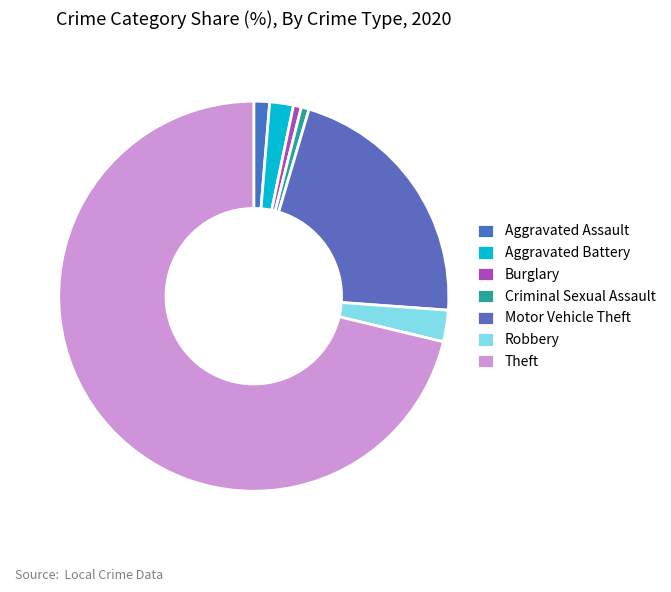

Approximately how many times larger is the value at Theft compared to Aggravated Battery?

36.3